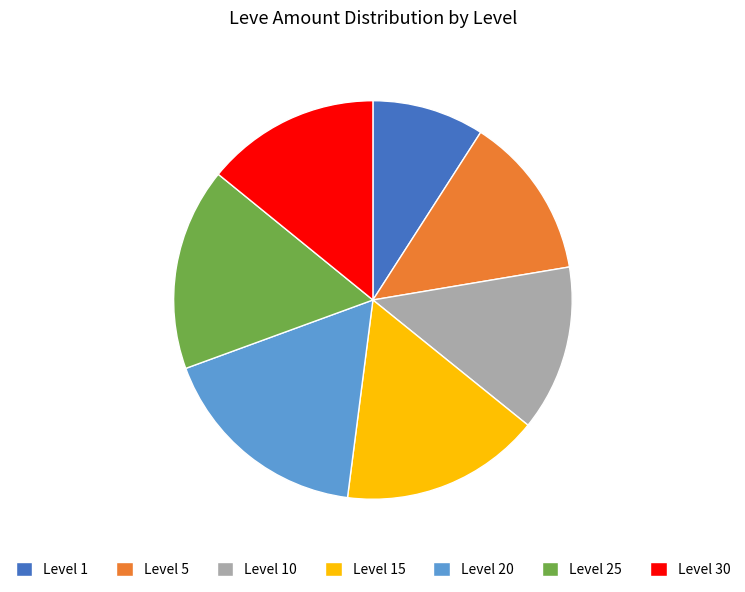

Combined, do Level 10 and Level 1 account for over 50%?

No